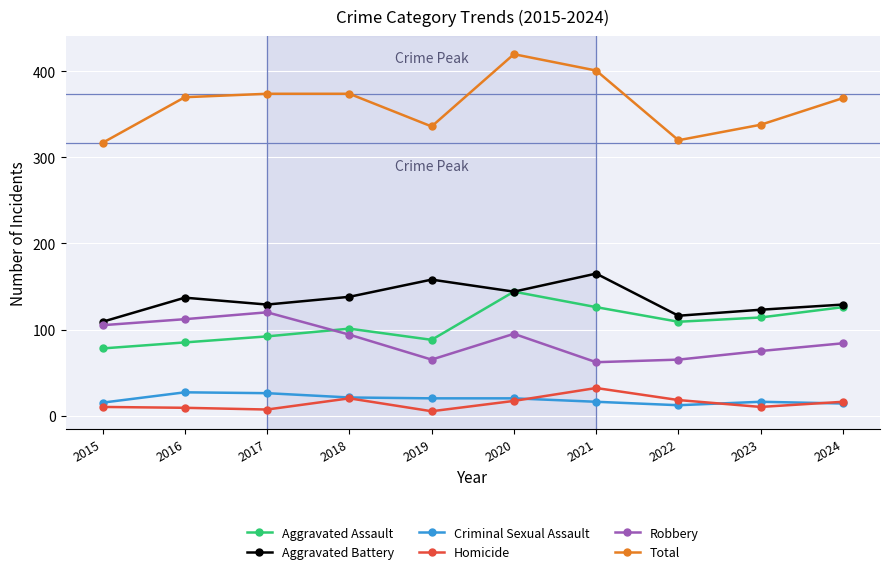

What is the value of the Robbery point at the 2nd from the left?

112